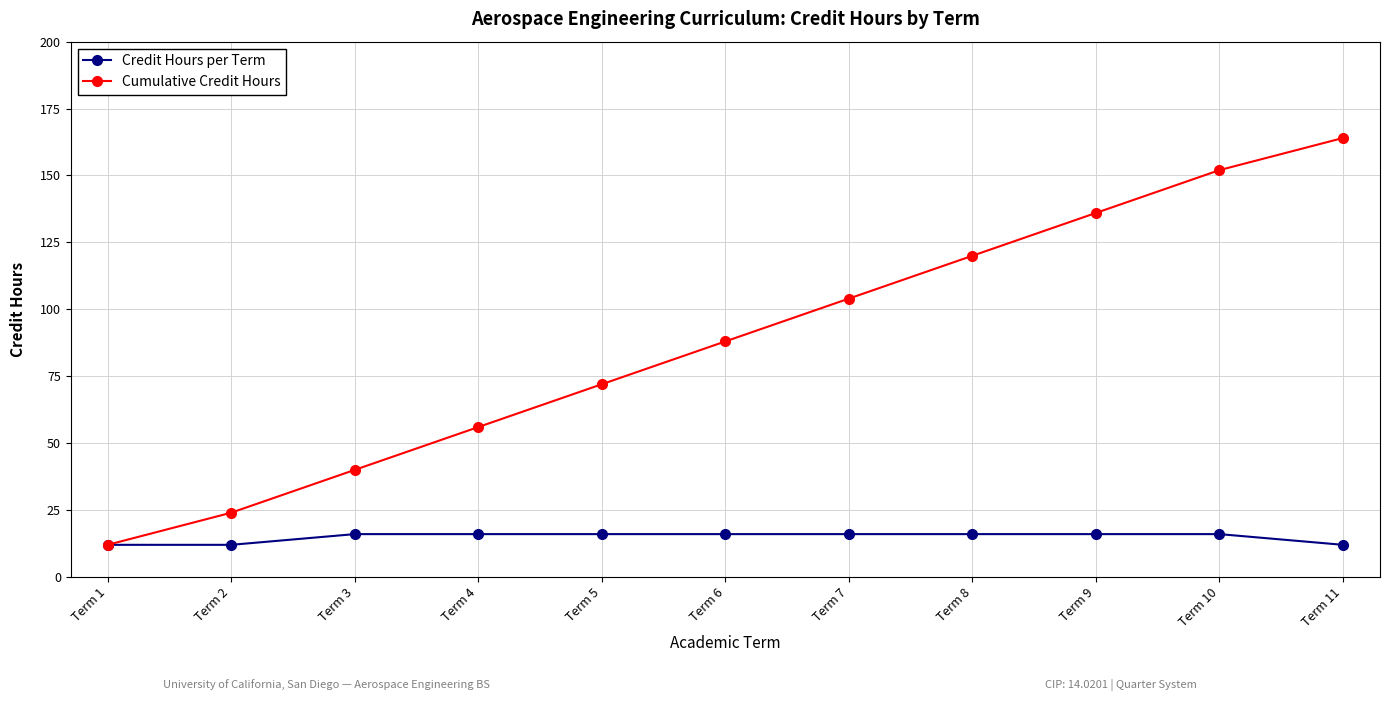

Is the value of Credit Hours per Term at Term 3 greater than the value of Cumulative Credit Hours at Term 8?

No